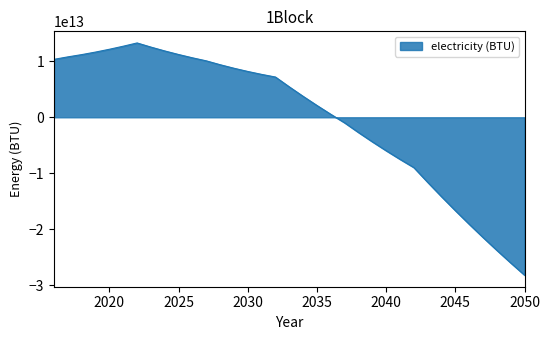

Is this an area chart (filled region under the line)?

Yes